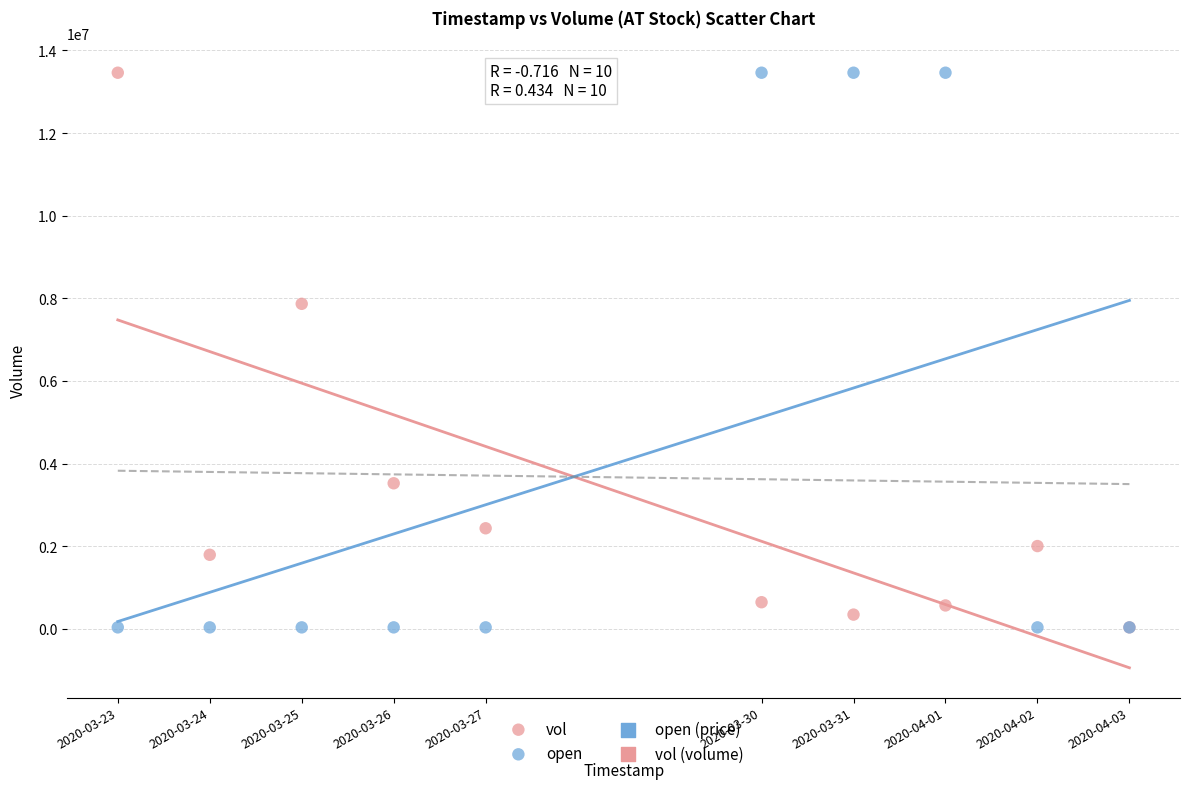

Across all series, what Y value is closest to 6748250?

7867200